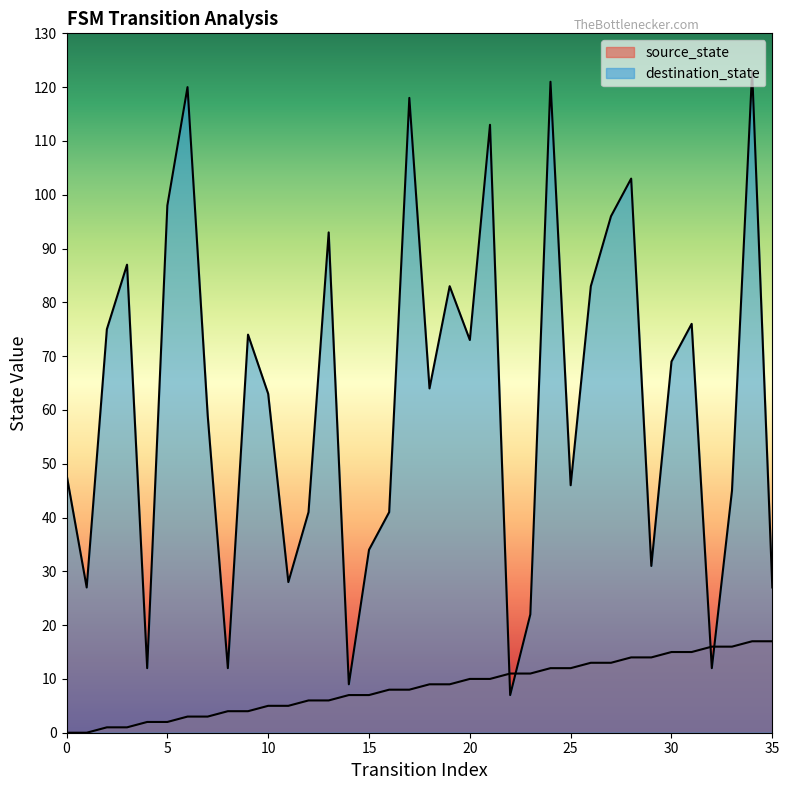

The value of source_state at 26 is 13. True or false?

True